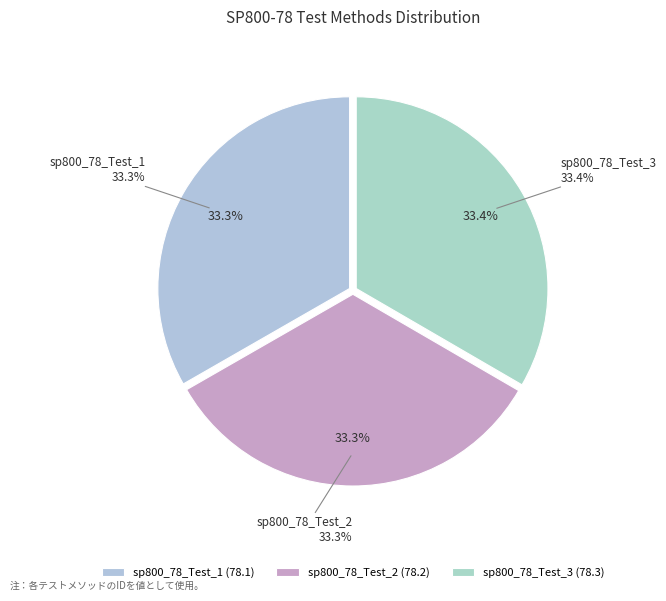

What is the total percentage of sp800_78_Test_3 and sp800_78_Test_2?

66.7%